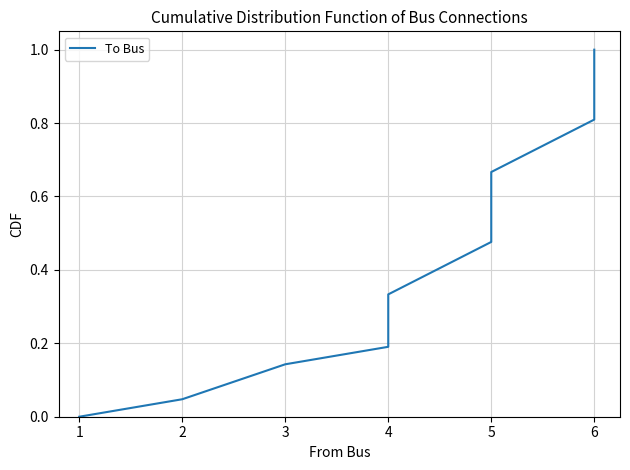

What is the value of the 9th point from the left?

1.0